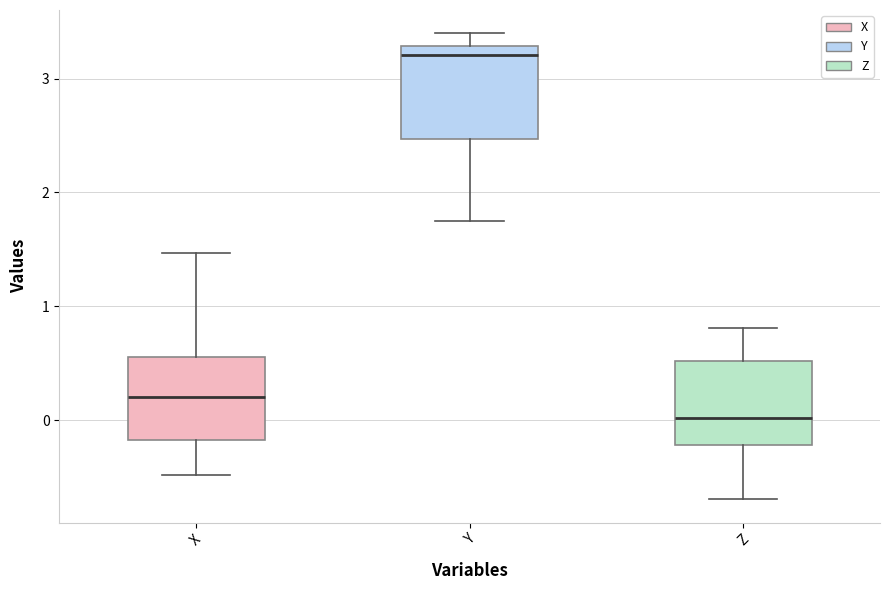

Reading left to right, read every box against the y-axis: the position of its median line, the range the box covers, and the ends of its whiskers. The values are not printed on the chart, so give them approximately, as read against the axis.

X: median 0.2, box -0.2 to 0.6, whiskers -0.5 to 1.5
Y: median 3.2, box 2.5 to 3.3, whiskers 1.8 to 3.4
Z: median 0.0, box -0.2 to 0.5, whiskers -0.7 to 0.8